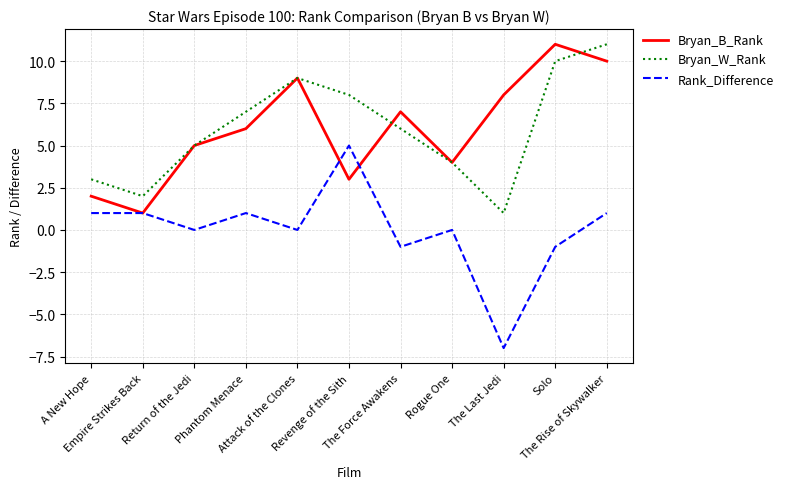

What are all the series names shown in the legend?

Bryan_B_Rank, Bryan_W_Rank, Rank_Difference